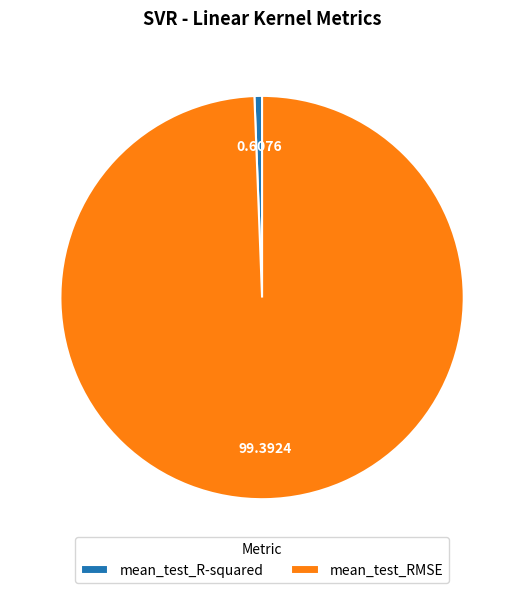

What is the largest slice in the pie chart?

mean_test_RMSE